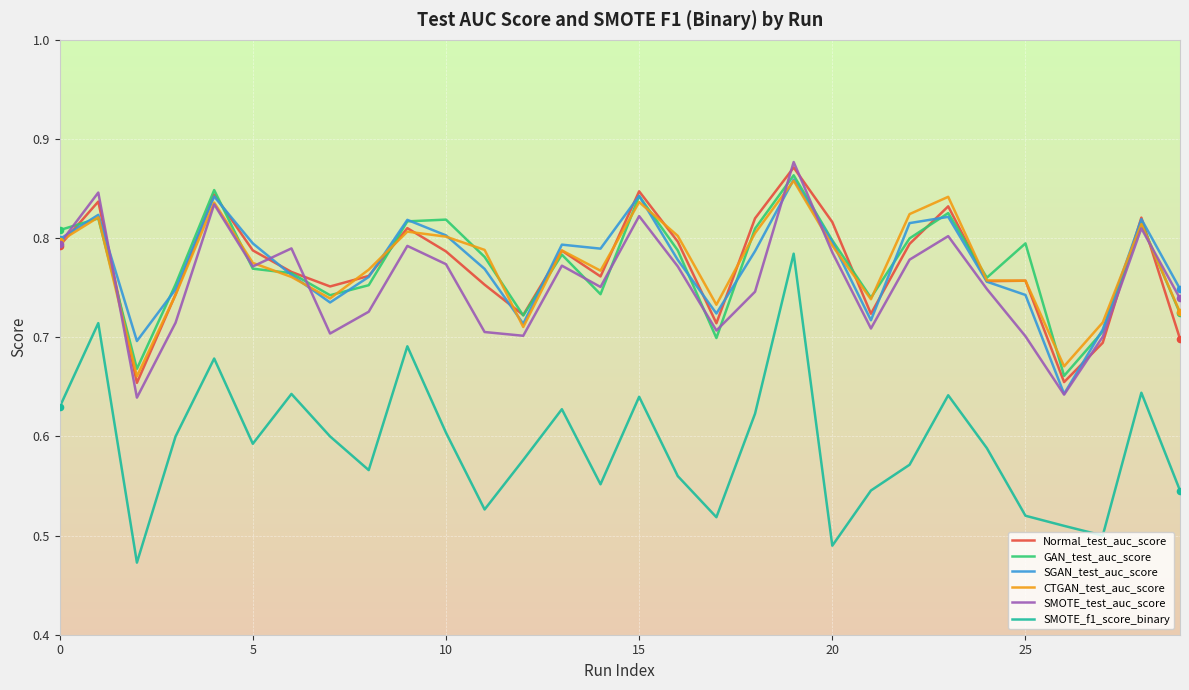

True or false: SMOTE_f1_score_binary and Normal_test_auc_score intersect in this chart.

False